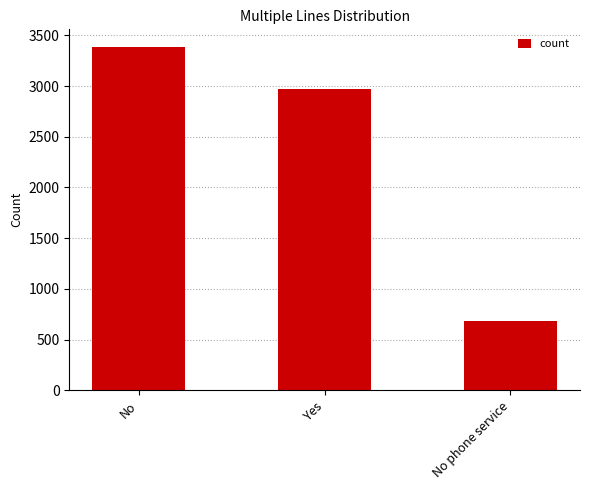

Where is the data nearest to the value 2036?

Yes